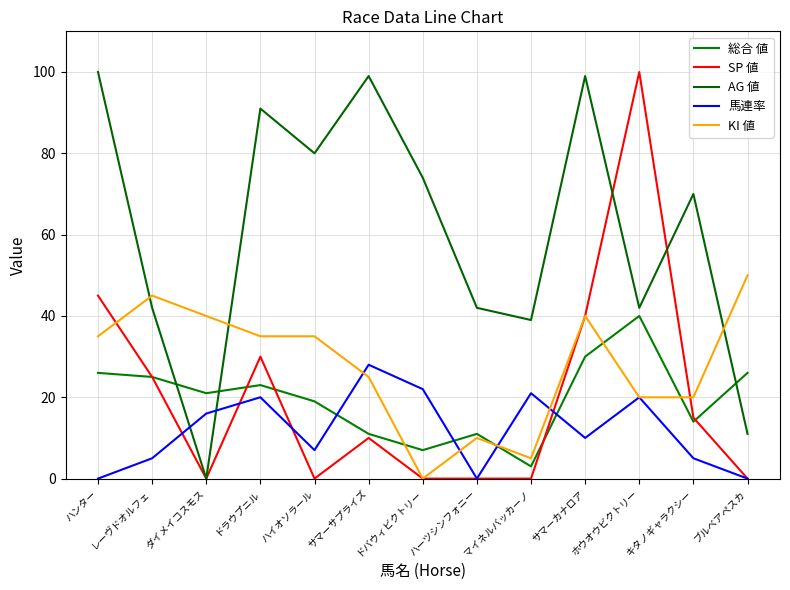

What is the difference between the maximum and minimum values in the AG 値 series?

100